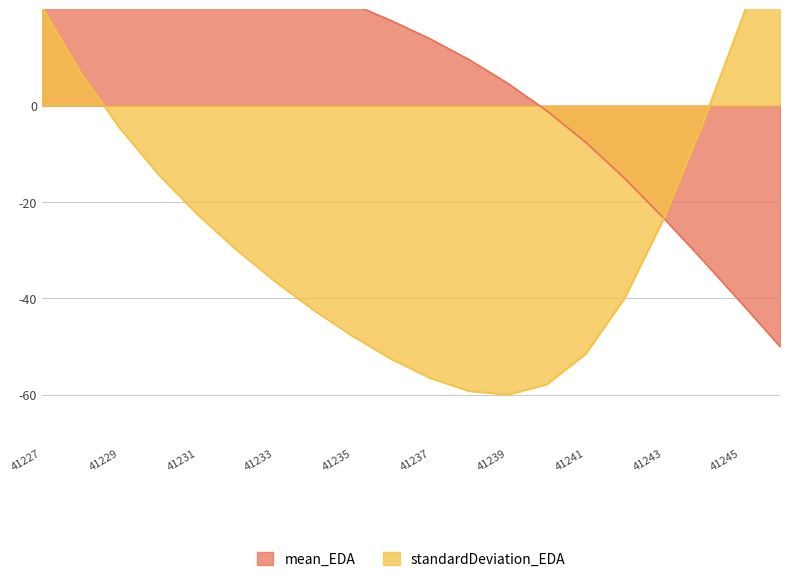

True or false: mean_EDA and standardDeviation_EDA intersect in this chart.

True